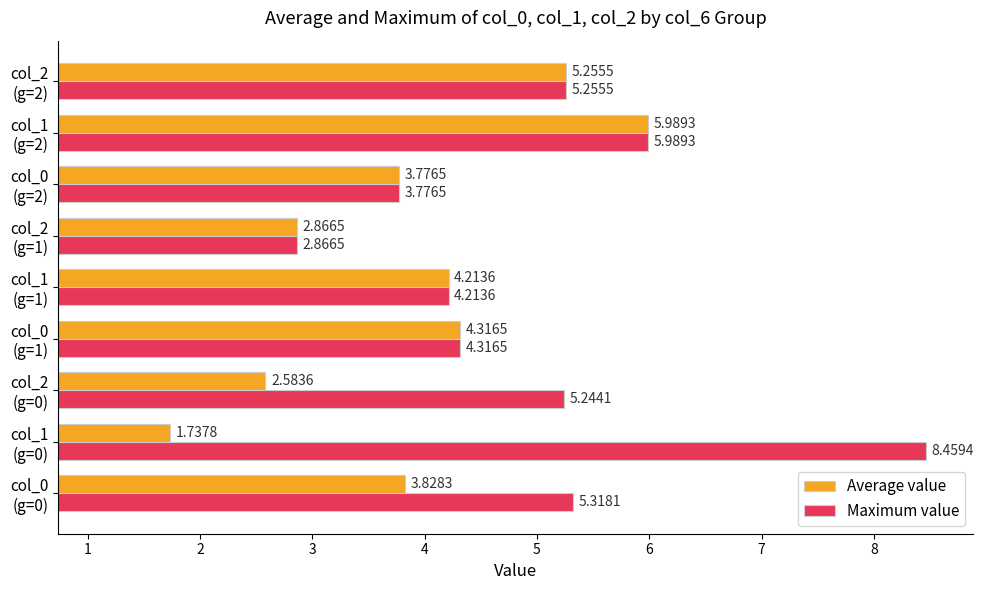

At which category is the sum across all series the highest?

col_1
(g=2)